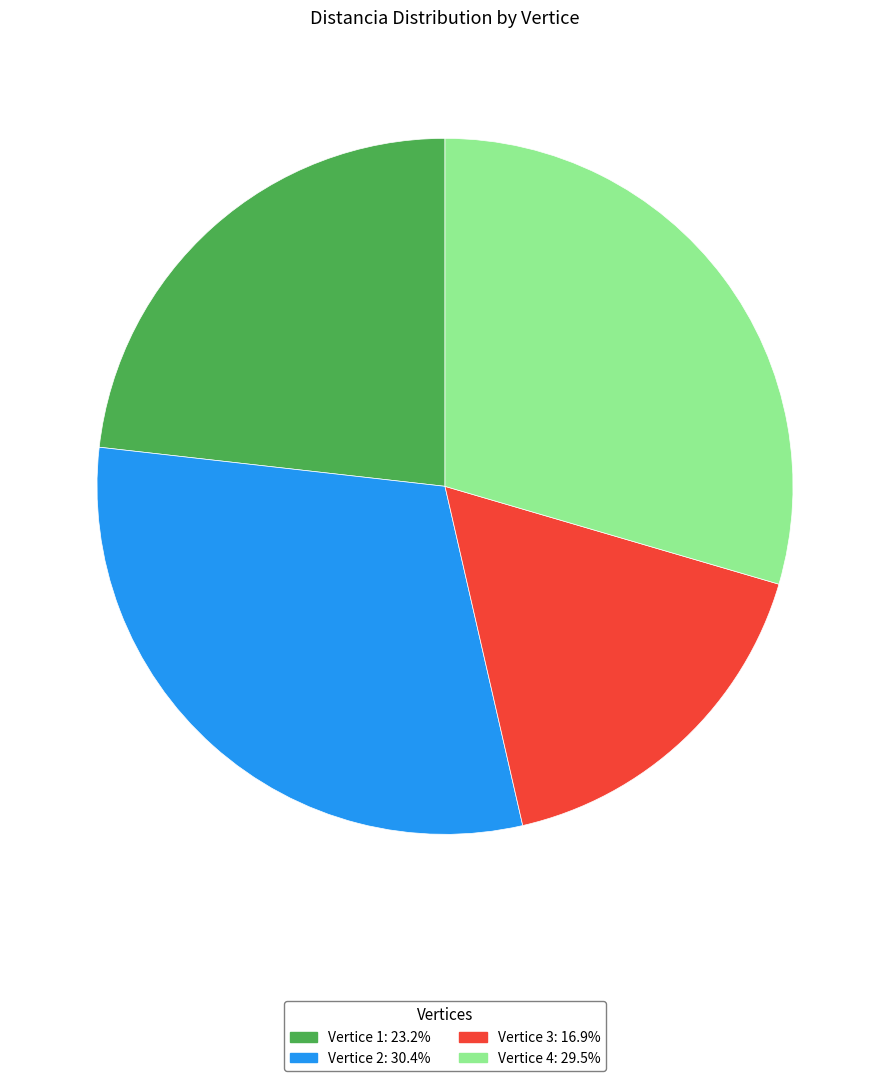

Is there a majority slice in this chart?

No